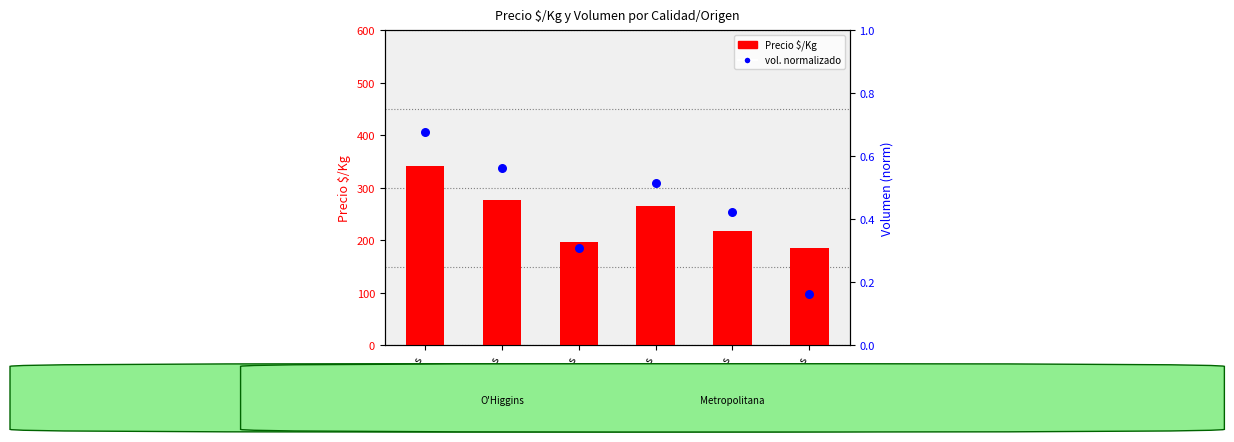

At which category is the sum across all series the highest?

O'H-1a cos